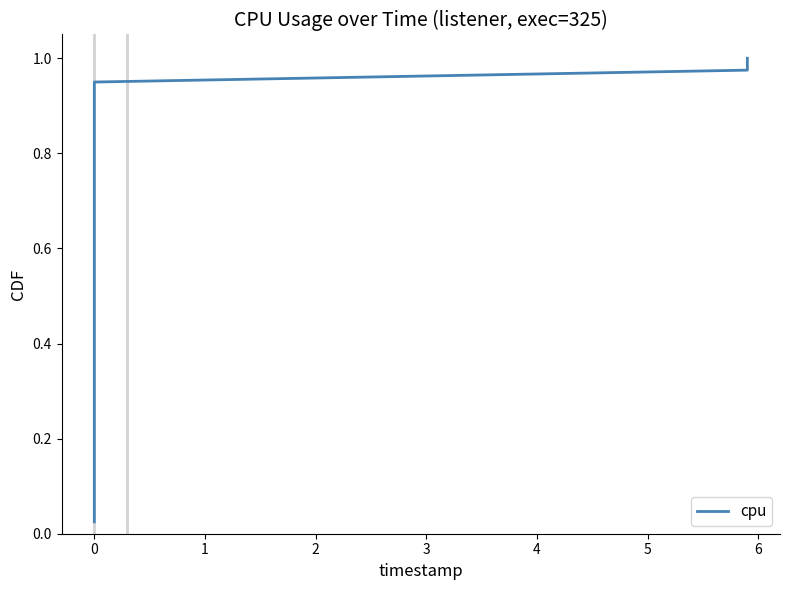

What is the label of the 25th point from the left?

24